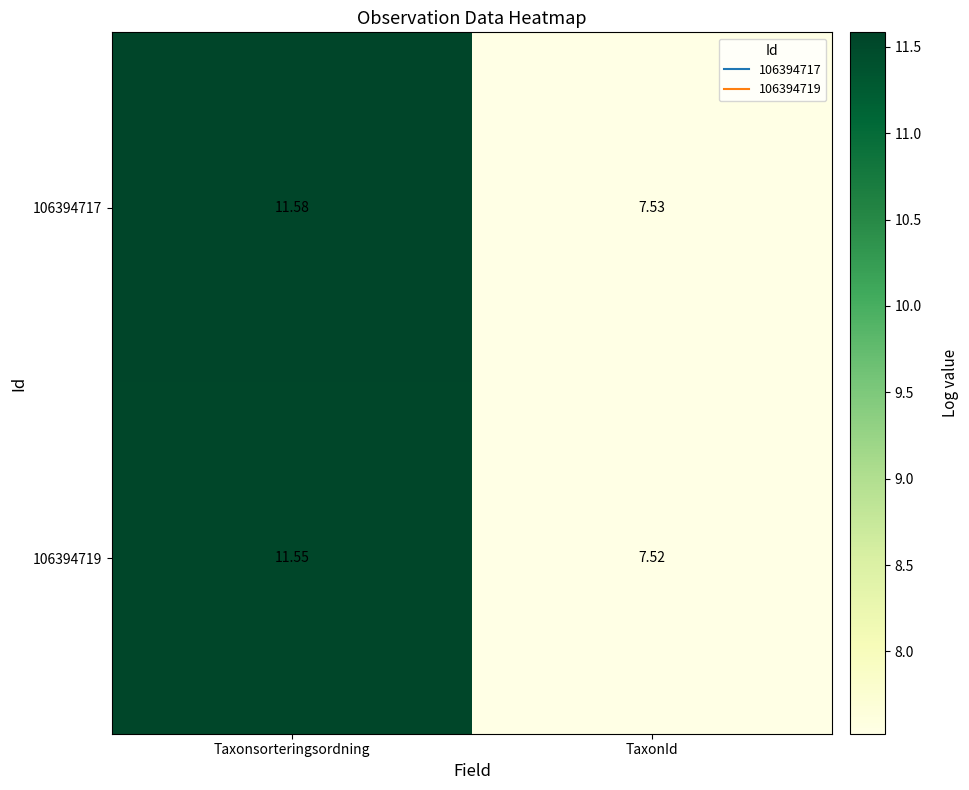

At which label does 106394717 first exceed 11?

Taxonsorteringsordning